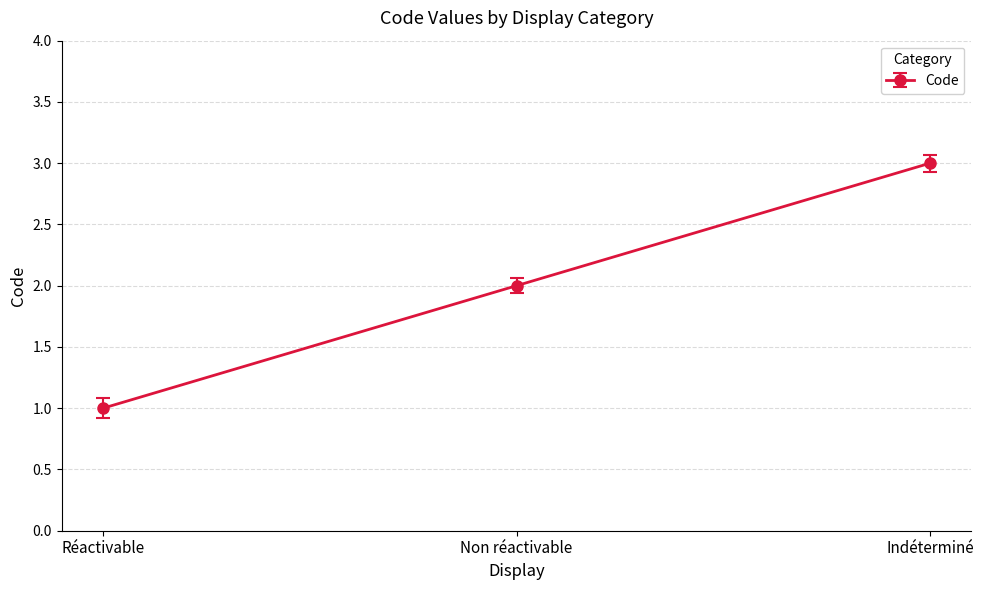

How many categories are shown in the chart?

3